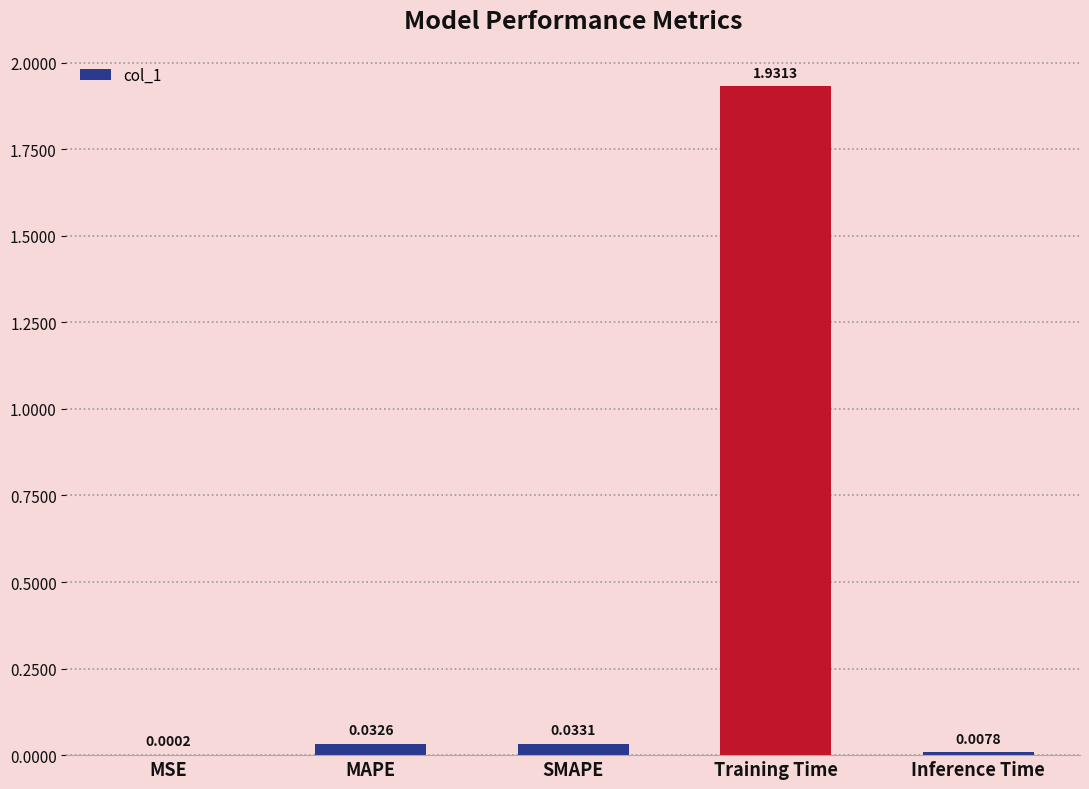

Between SMAPE and MAPE, which is larger?

SMAPE